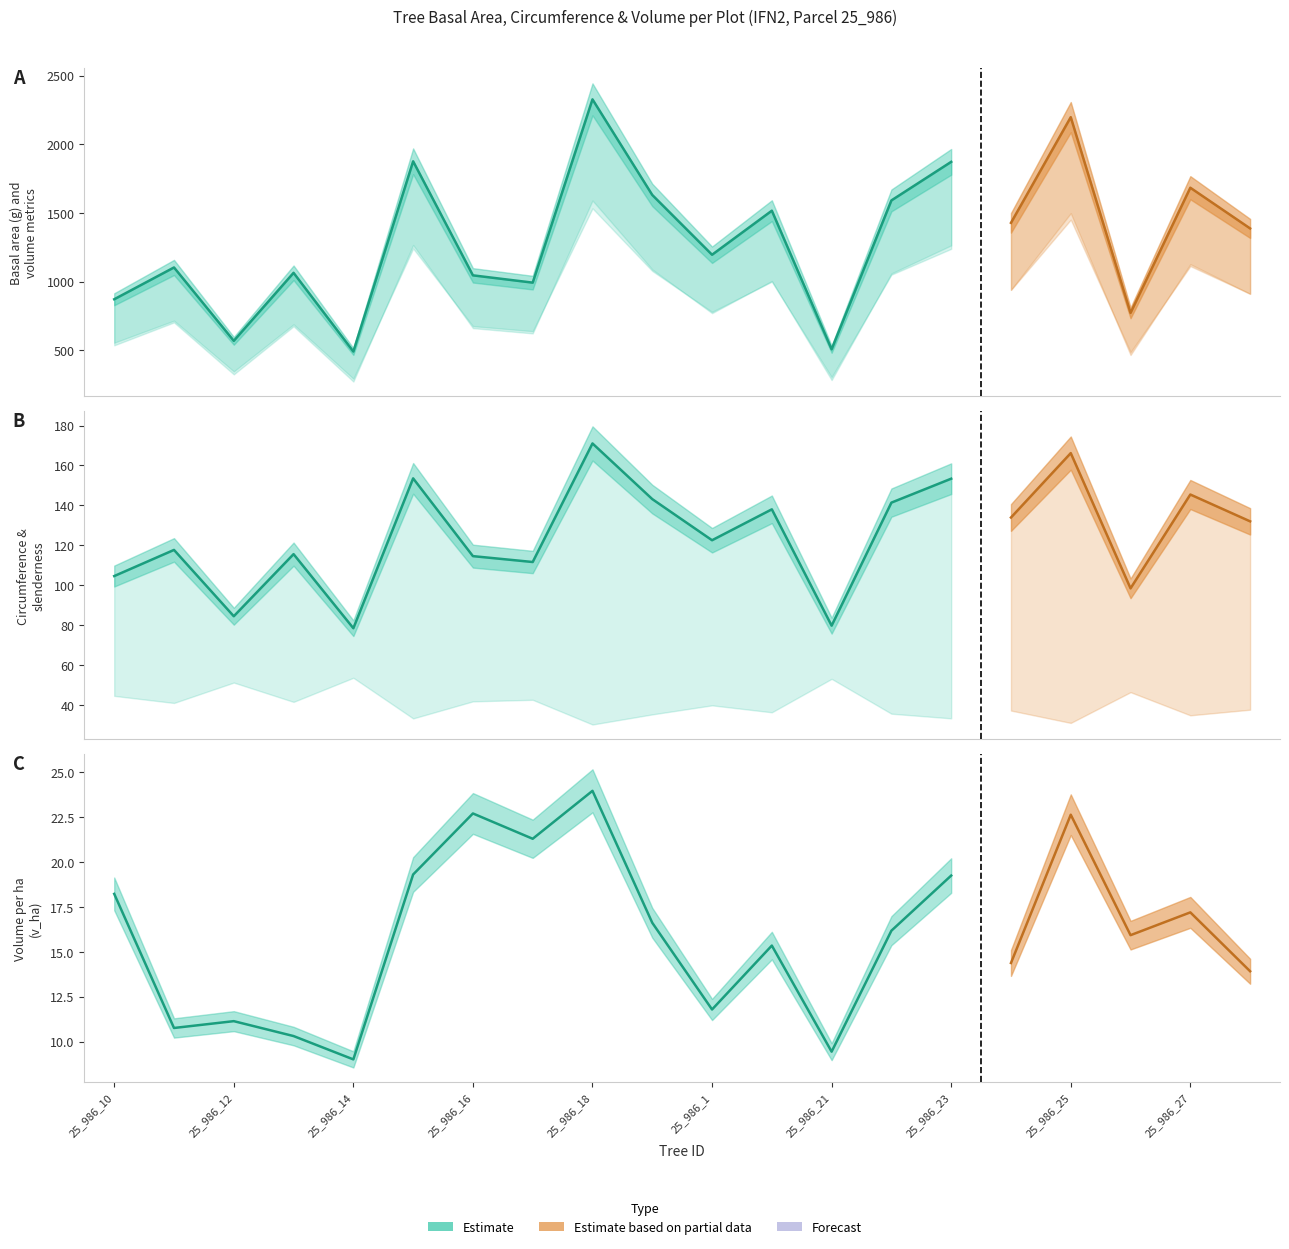

What is the value of the g point at the 12th from the left?

1517.0